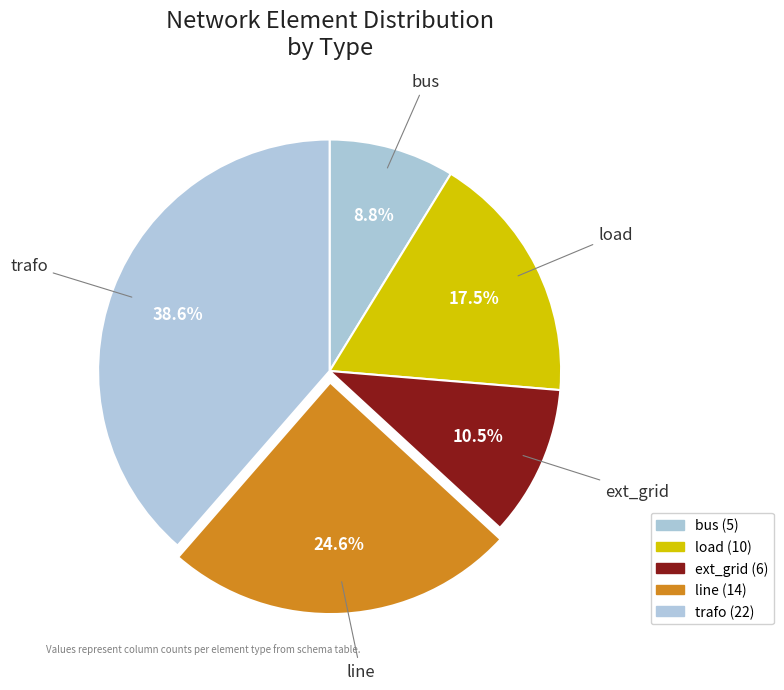

How many slices are in this pie chart?

5